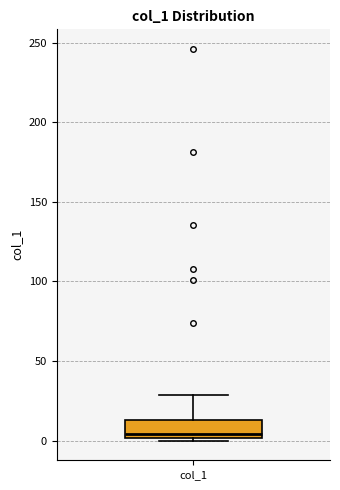

Read this box plot against the y-axis: the position of the median line, the range covered by the box, and the ends of both whiskers. The values are not printed on the chart, so give them approximately, as read against the axis.

median 5, box 0 to 15, whiskers 0 (just below the box's lower edge) to 30